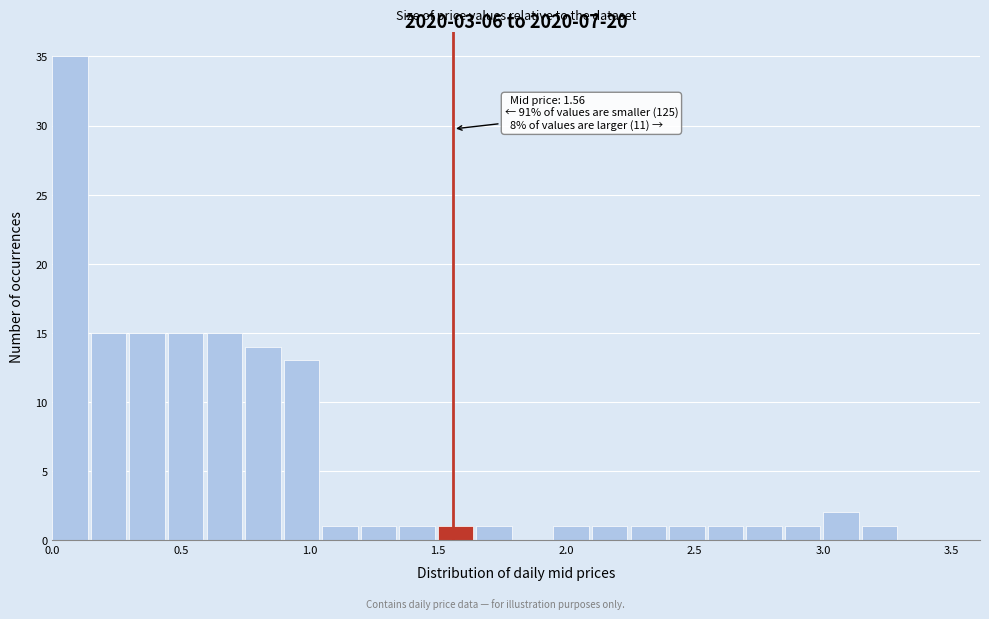

Read against the x-axis, roughly where is the centre of the tallest bar?

0.05